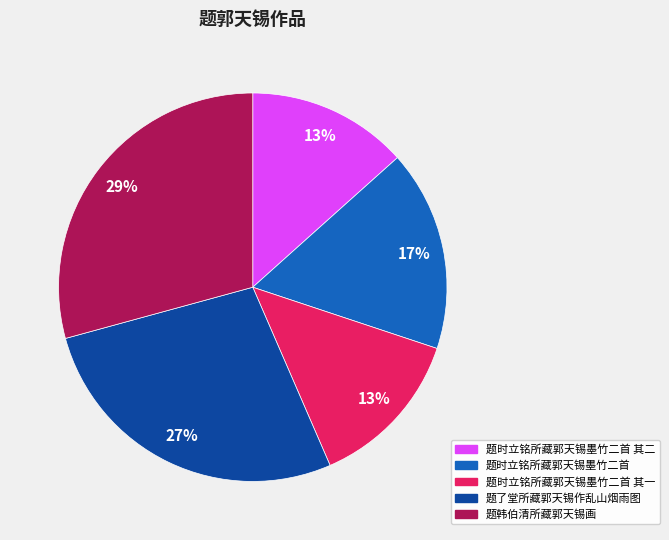

Which slice is the largest?

题韩伯清所藏郭天锡画